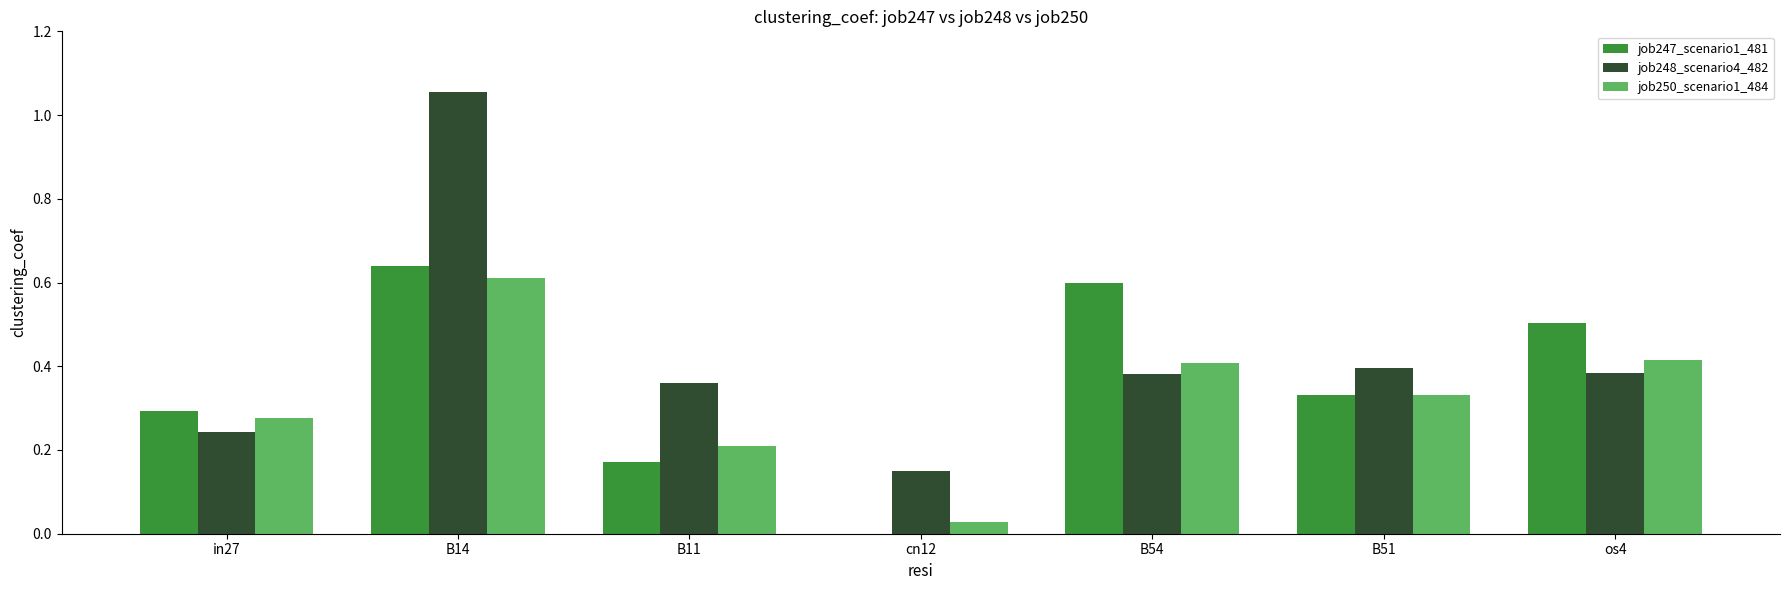

Which category has the highest value across all series?

B14